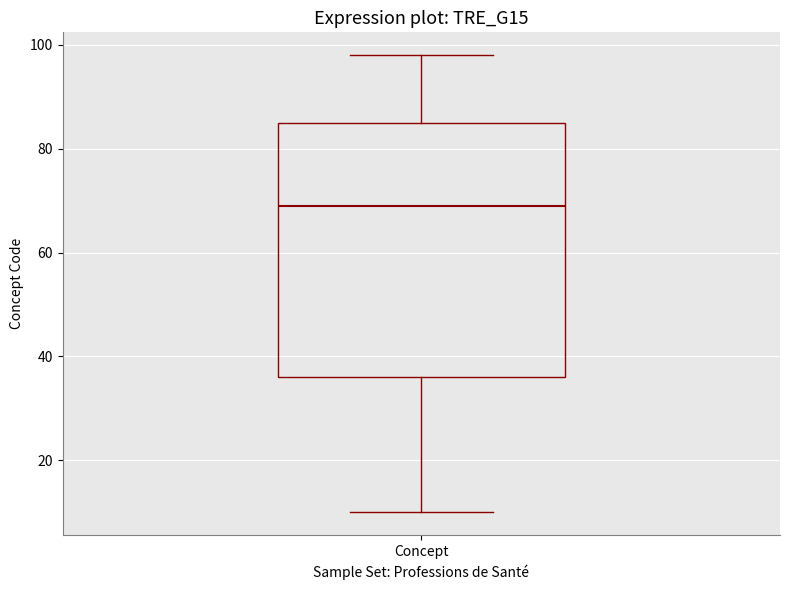

Where does the lower whisker of the box for Concept end on the y-axis? The values are not printed on the chart, so give them approximately, as read against the axis.

10